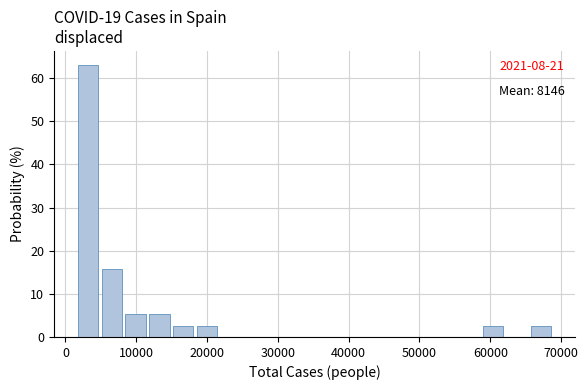

Read against the x-axis, roughly where is the centre of the tallest bar?

3000